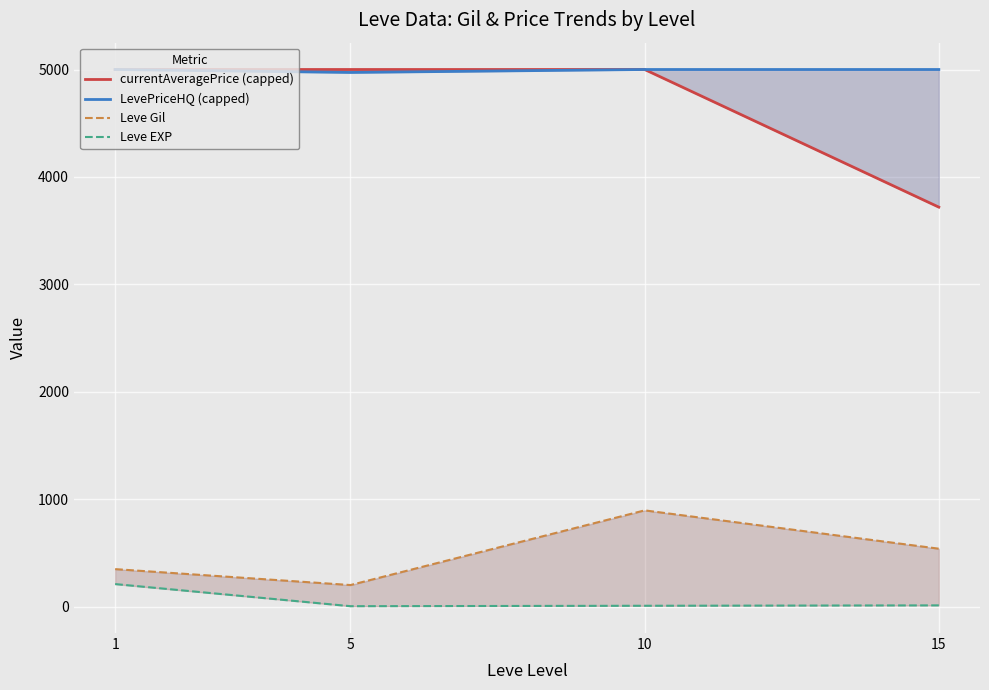

Count the number of data series in this chart.

4